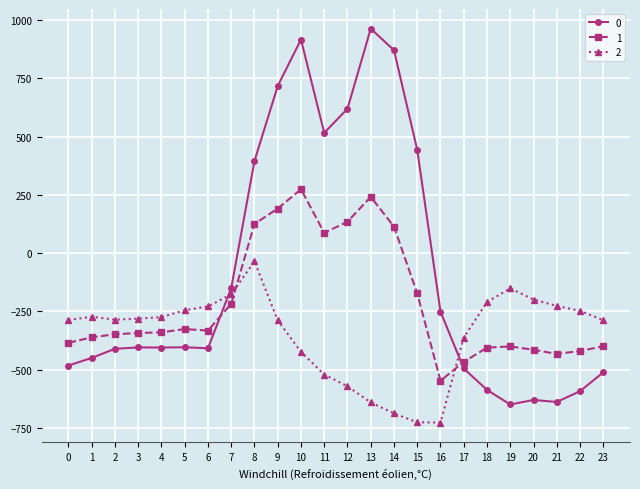

Which series ends up on top after the final intersection of 1 and 0?

1